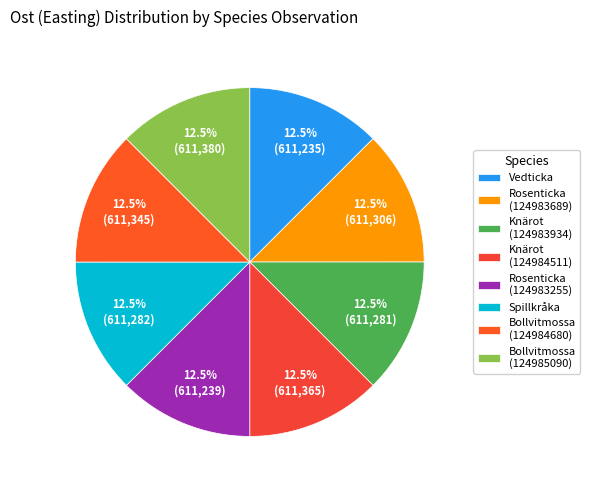

True or false: Rosenticka (124983255) accounts for 27% of the total.

False